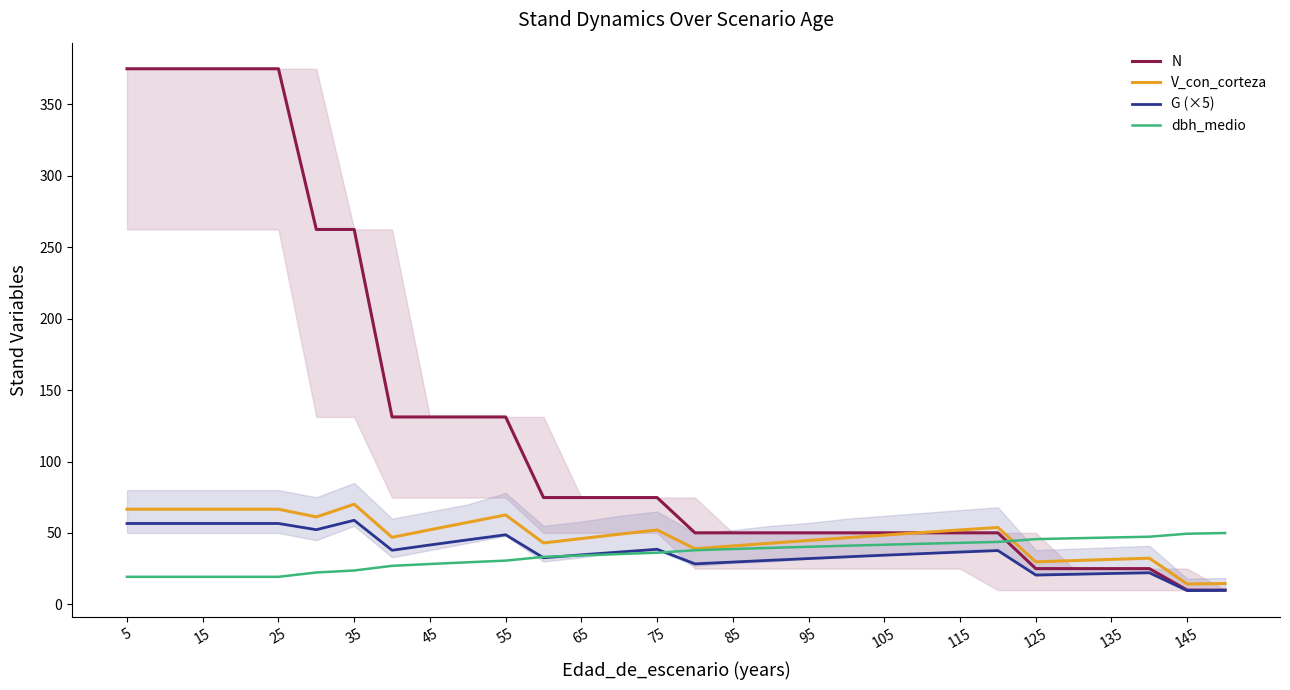

The value of dbh_medio at 5 is 19.3. True or false?

True